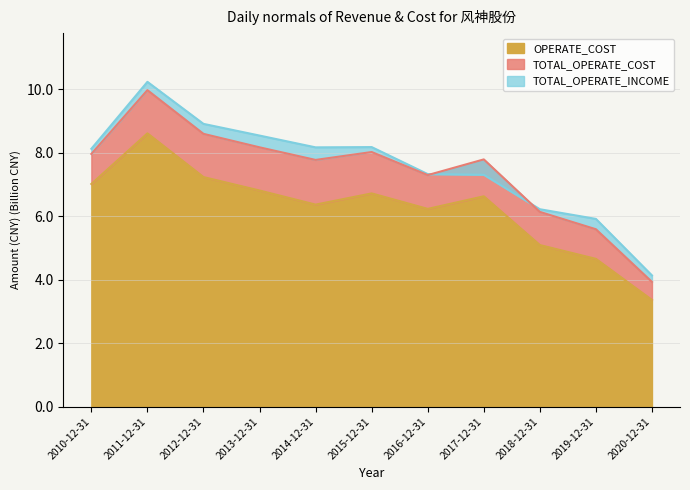

Reading right to left, what are all the values shown in this chart?

TOTAL_OPERATE_INCOME: 4.1	5.9	6.2	7.3	7.3	8.2	8.2	8.5	8.9	10.2	8.1
TOTAL_OPERATE_COST: 3.9	5.6	6.1	7.8	7.3	8.0	7.8	8.2	8.6	10.0	8.0
OPERATE_COST: 3.4	4.7	5.1	6.6	6.2	6.7	6.4	6.8	7.2	8.6	7.0